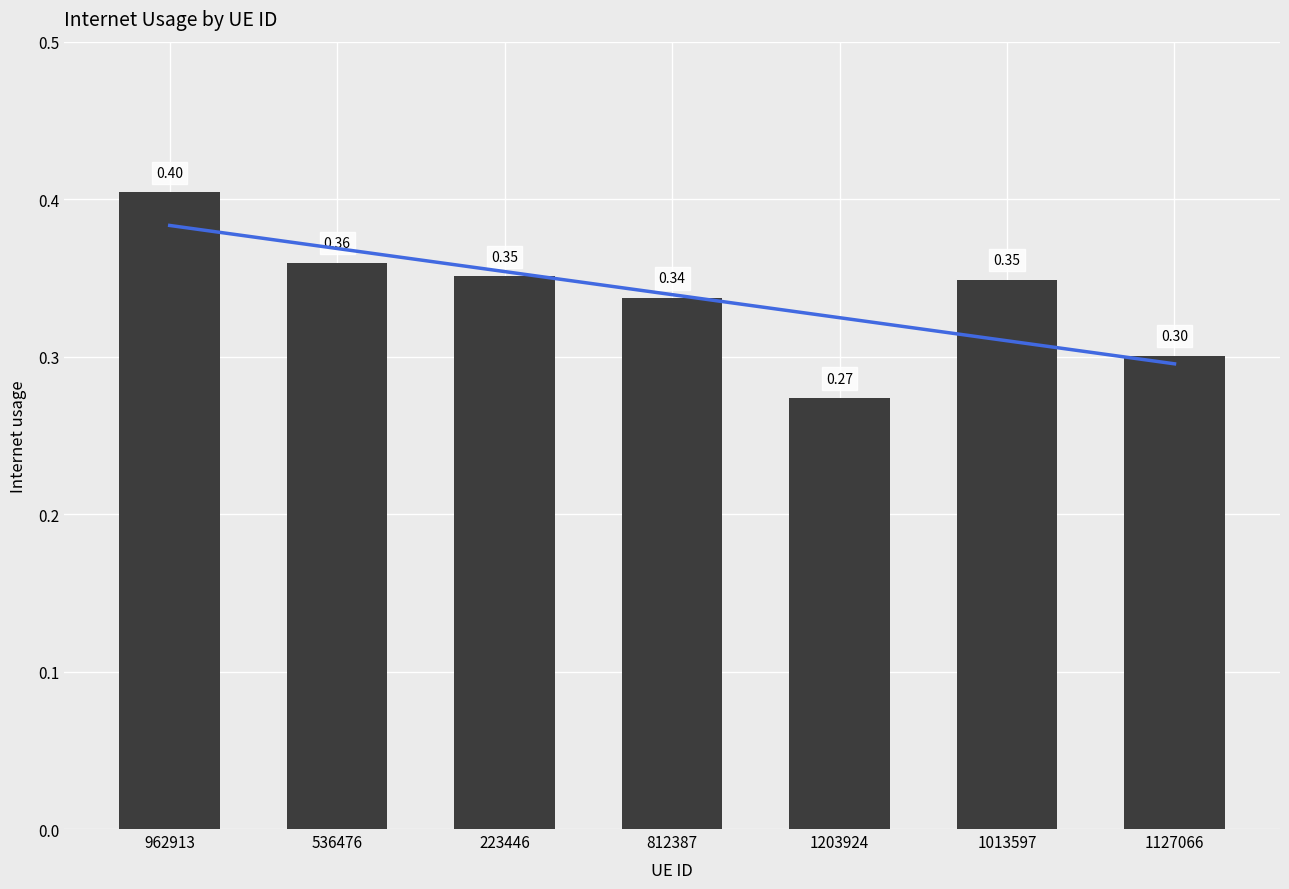

What is the minimum value shown in the chart?

0.3